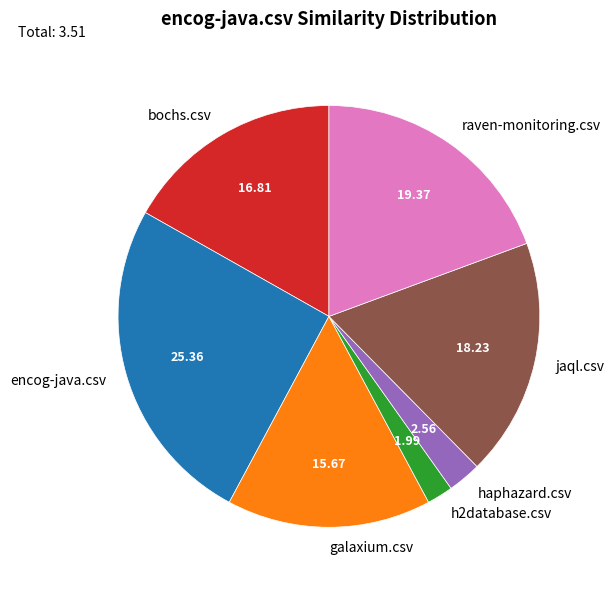

The galaxium.csv slice represents 10% of the pie. True or false?

False